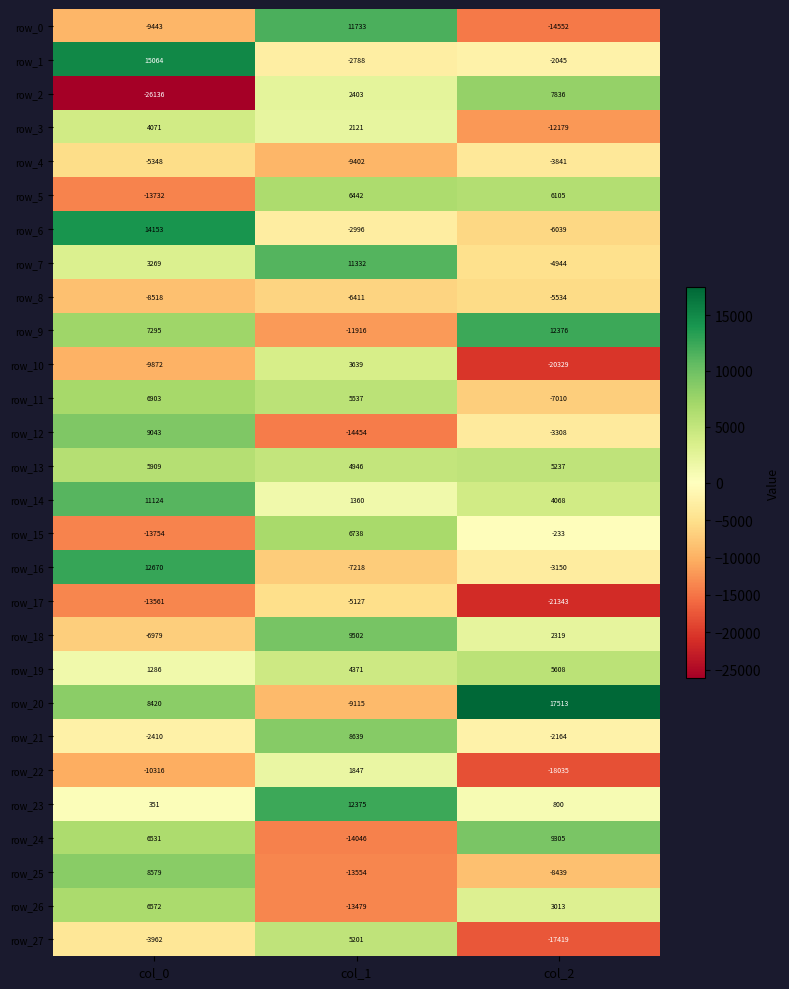

Is it true that row_2 equals 1182.7 at col_1?

False